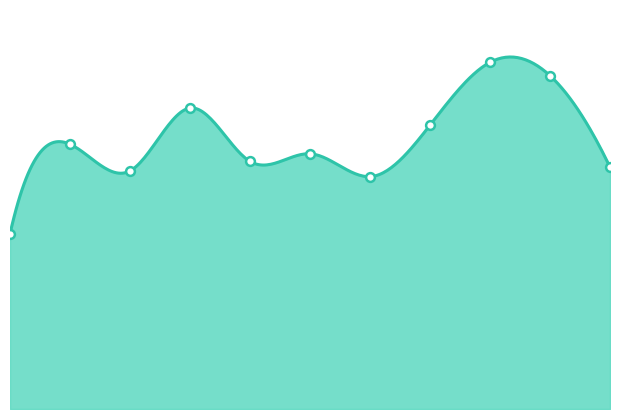

Between 2018 and 2023, which is larger?

2023